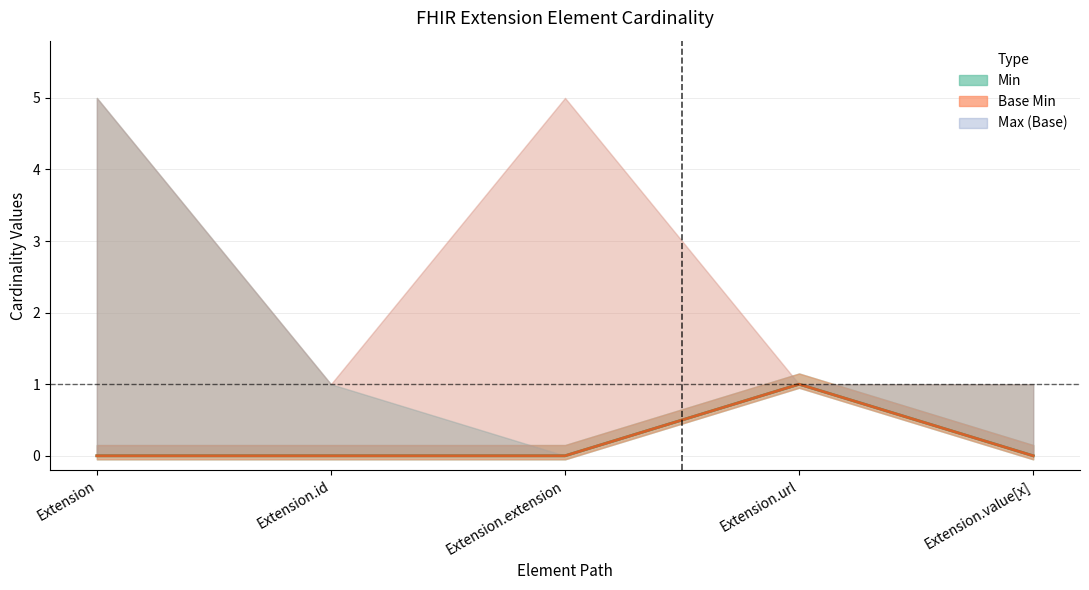

Is it true that Min equals 0 at Extension.id?

False